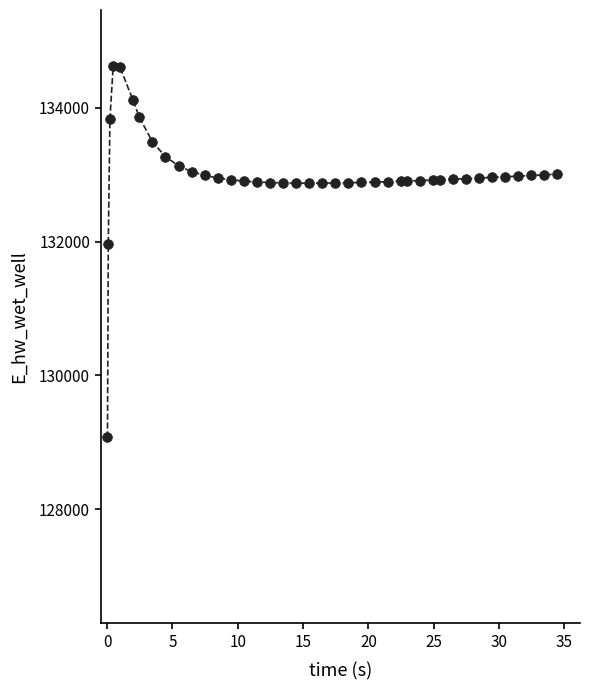

True or false: there are more than 0 points higher than both neighbors.

True